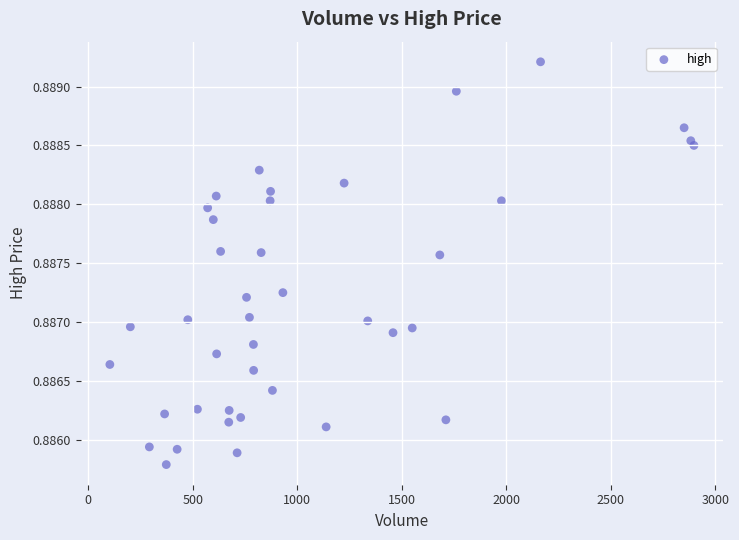

What is the range of X values (max minus min)?

2795.0